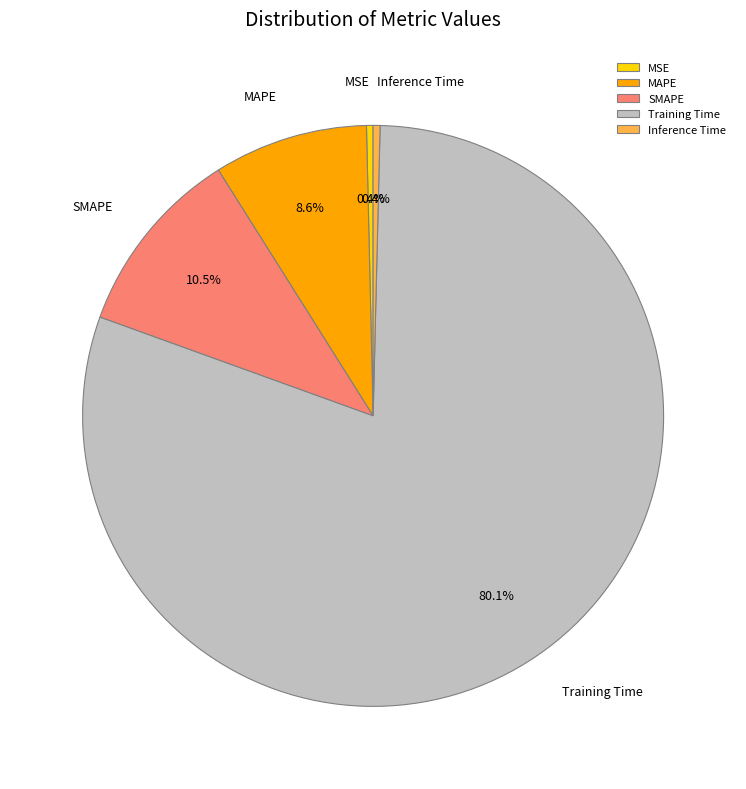

Which category accounts for the majority?

Training Time